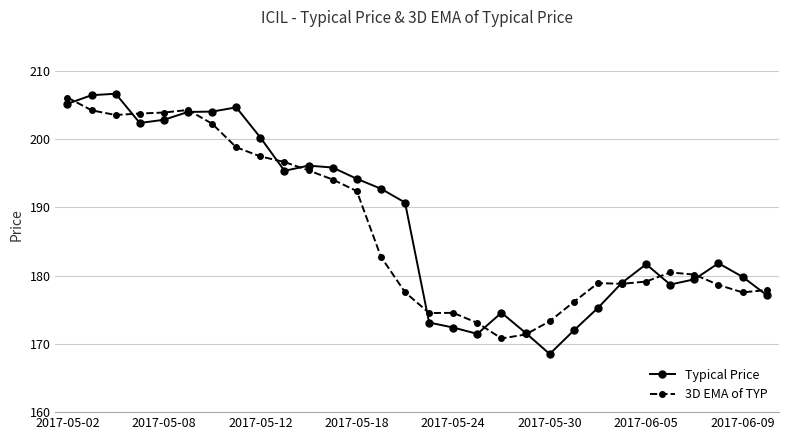

What is the value of the 3D EMA of TYP point at the 3rd from the left?

203.6